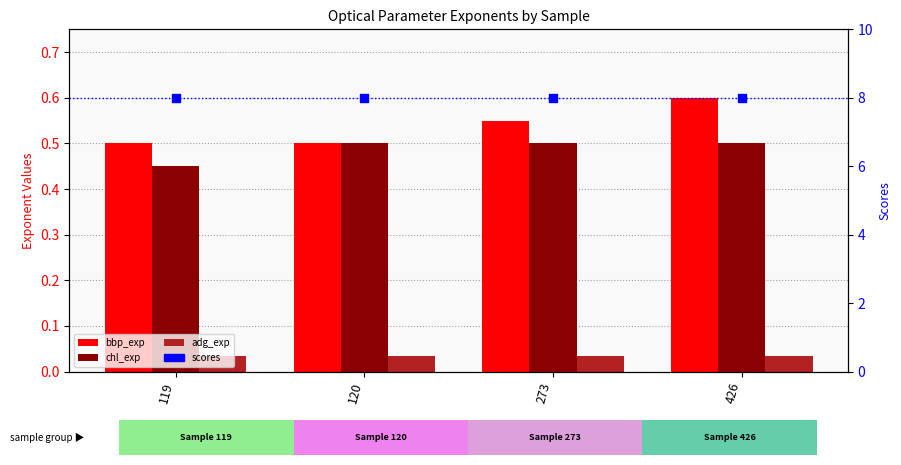

Is the value of chl_exp at 119 greater than the value of bbp_exp at 120?

No